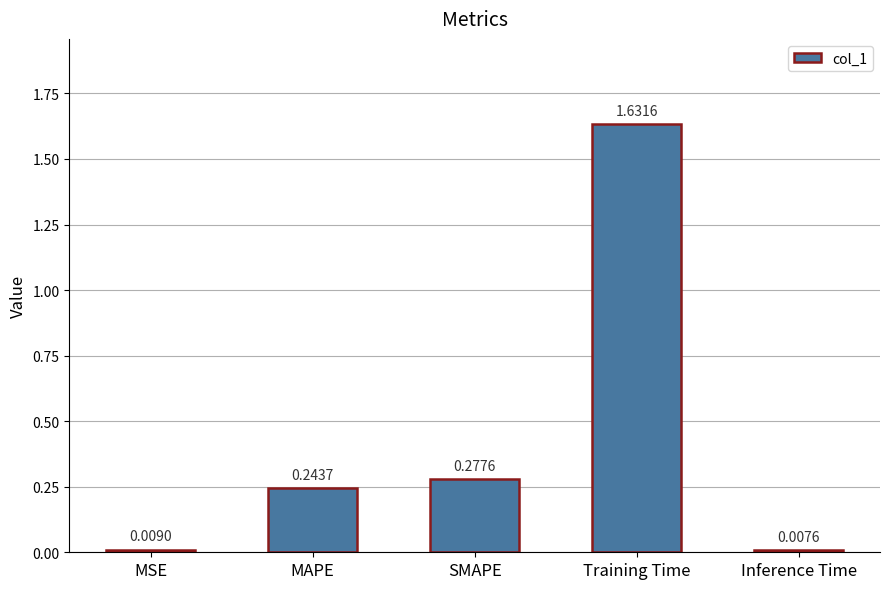

How many data points does each series have?

5